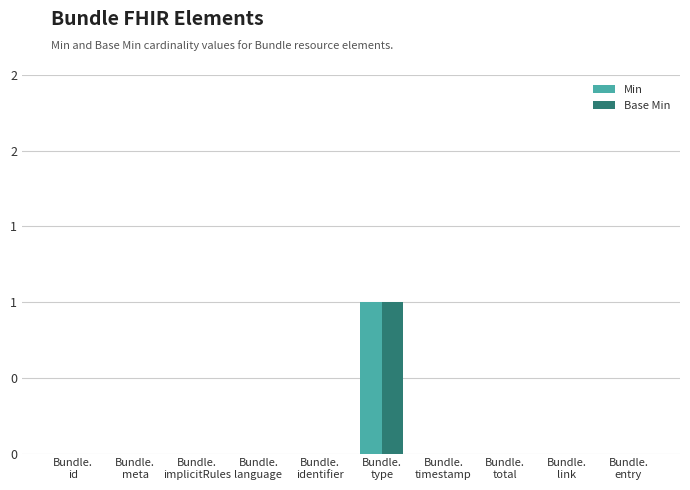

What are all the series names shown in the legend?

Min, Base Min